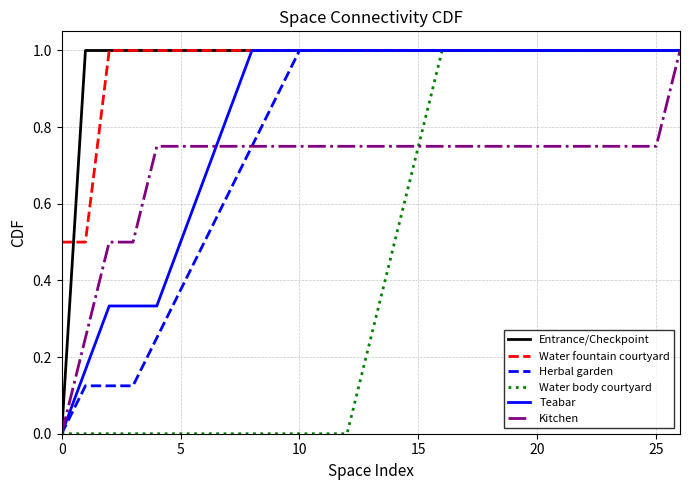

How many lines are shown in the chart?

6